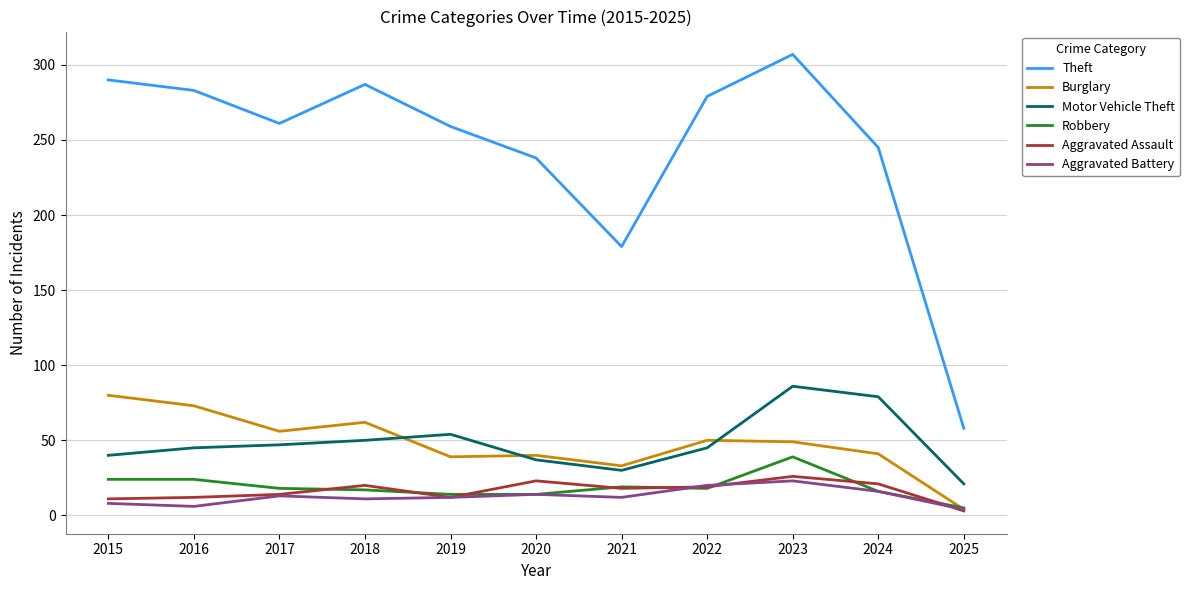

True or false: Motor Vehicle Theft and Robbery intersect in this chart.

False